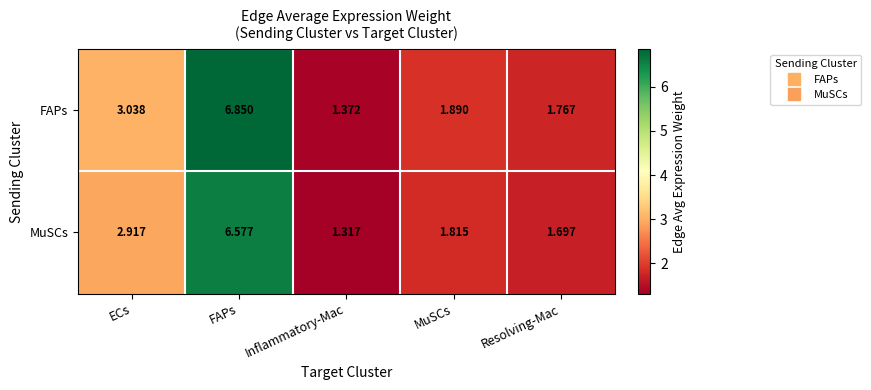

Which category has the highest value across all series?

FAPs